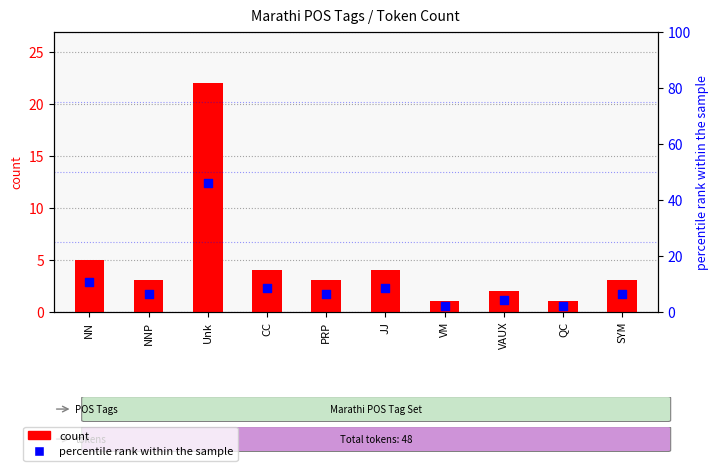

Which series contains the highest Y value?

percentile rank within the sample